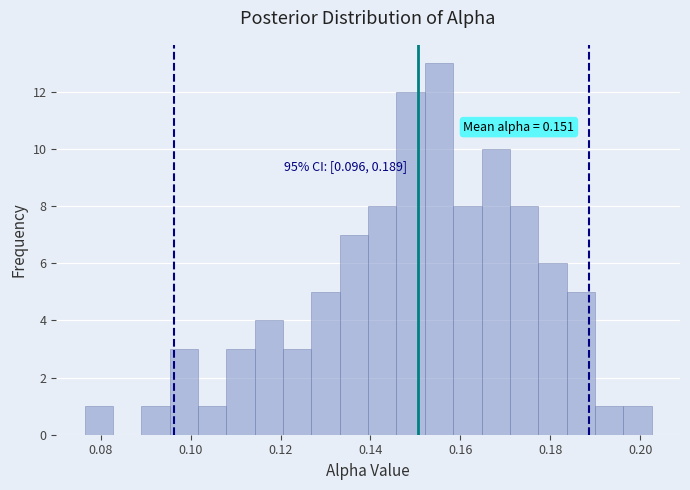

Read against the x-axis, roughly where is the centre of the tallest bar?

0.156